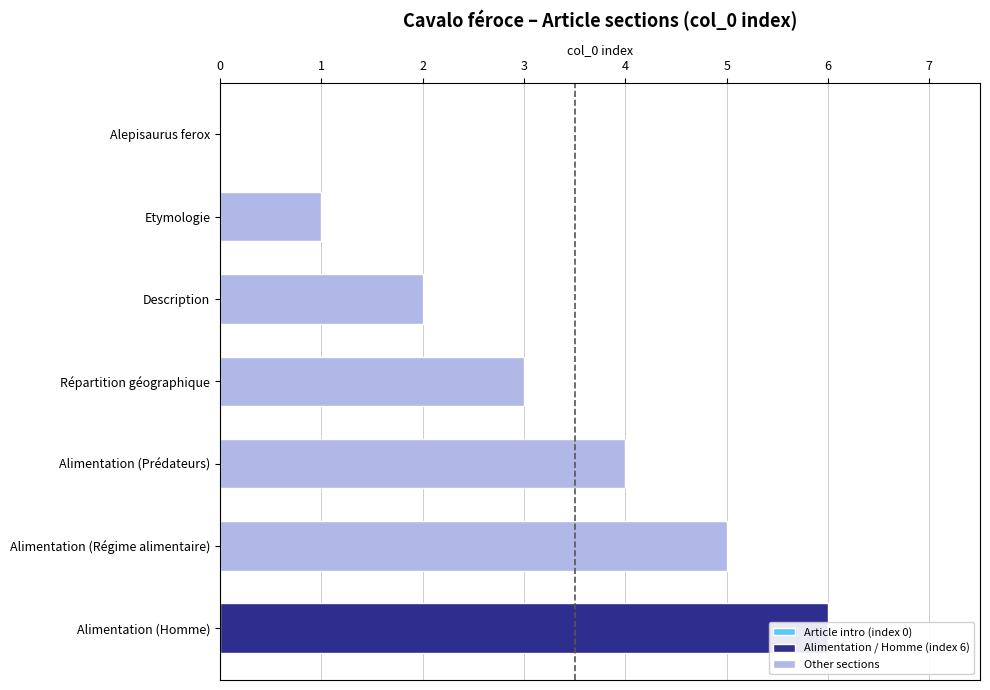

What is the greatest value displayed?

6